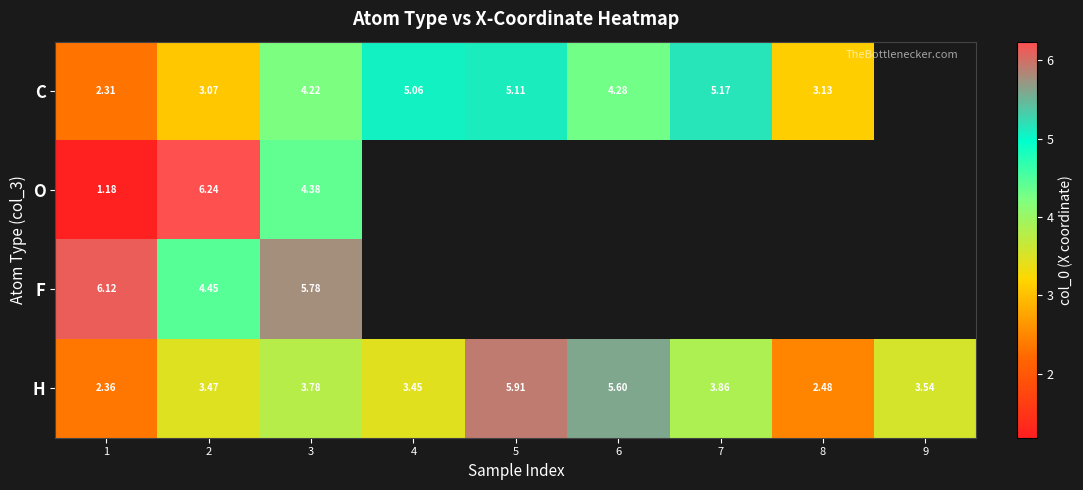

At 2, list the series in order from smallest to largest.

C, H, F, O